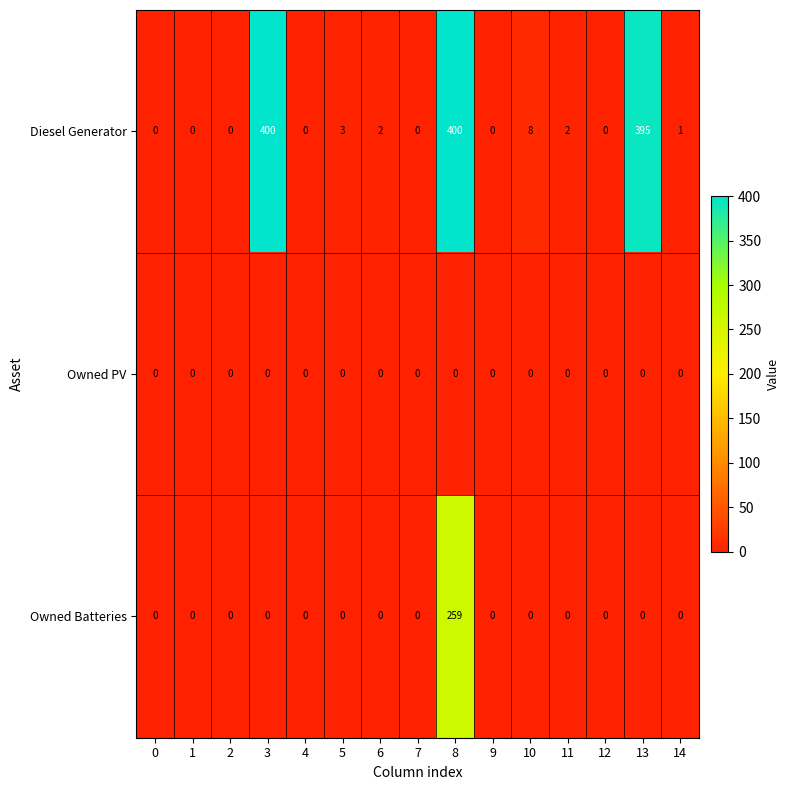

Which series has the largest range (max minus min)?

Diesel Generator